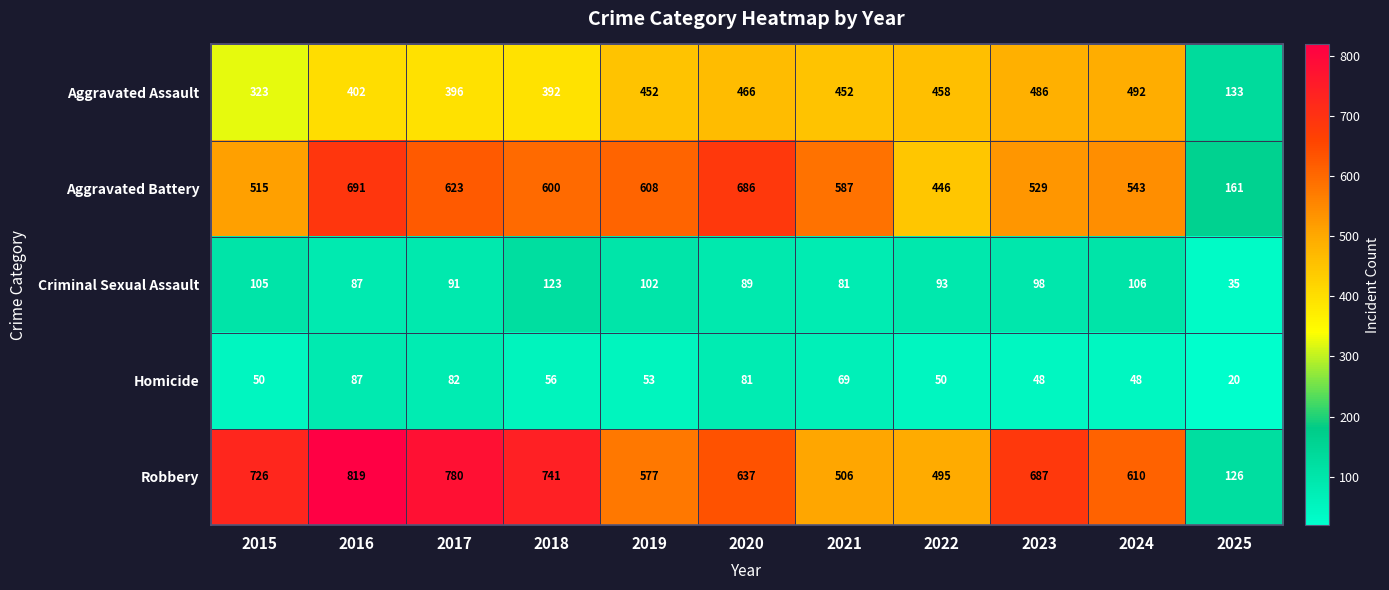

What is the lowest value of the Homicide series?

20